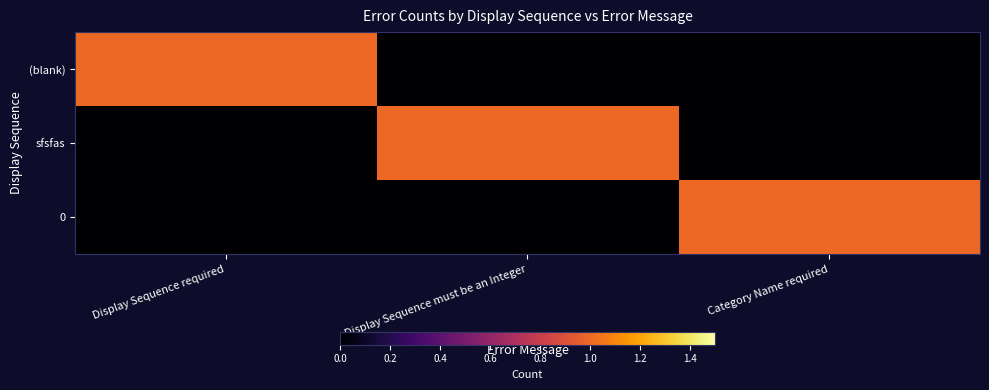

Between Display Sequence required and Category Name required, which series saw the biggest shift?

(blank)